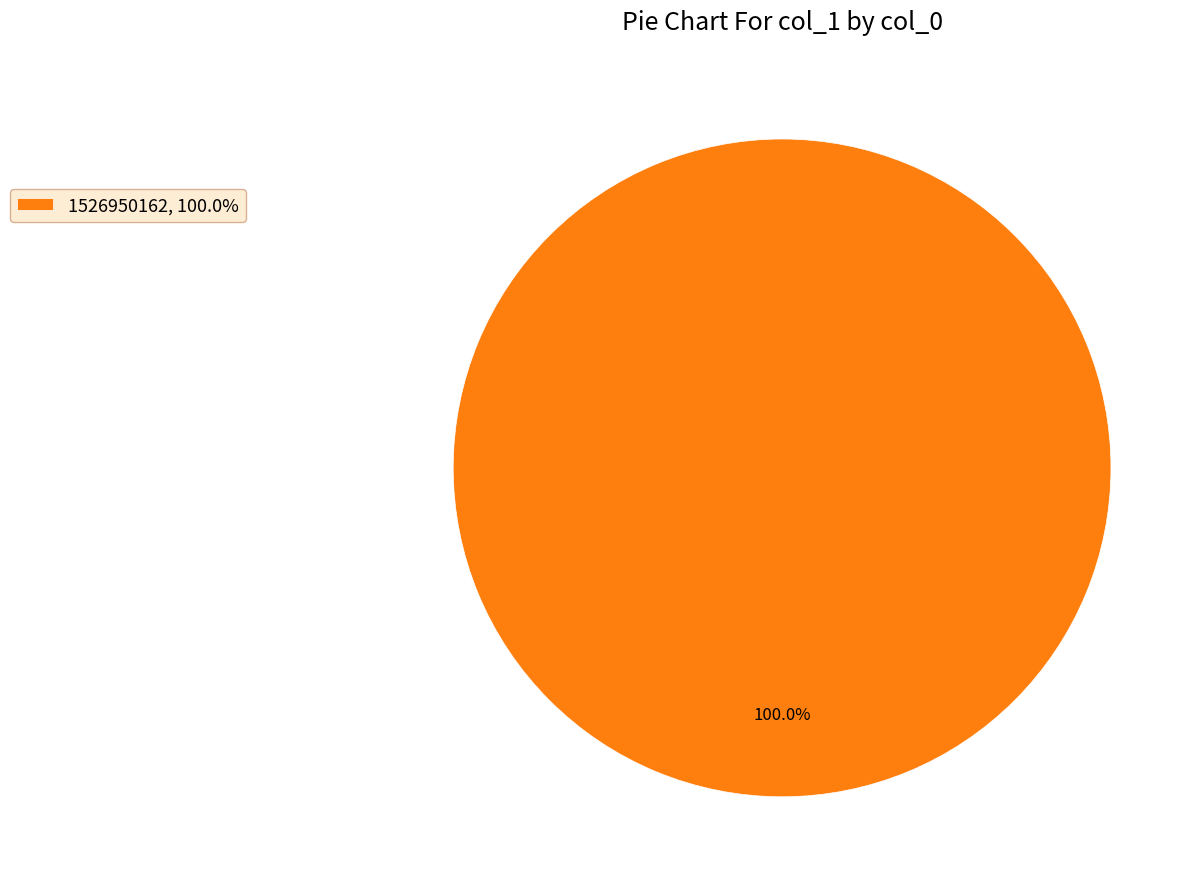

What is the majority slice?

1526950162, 100.0%